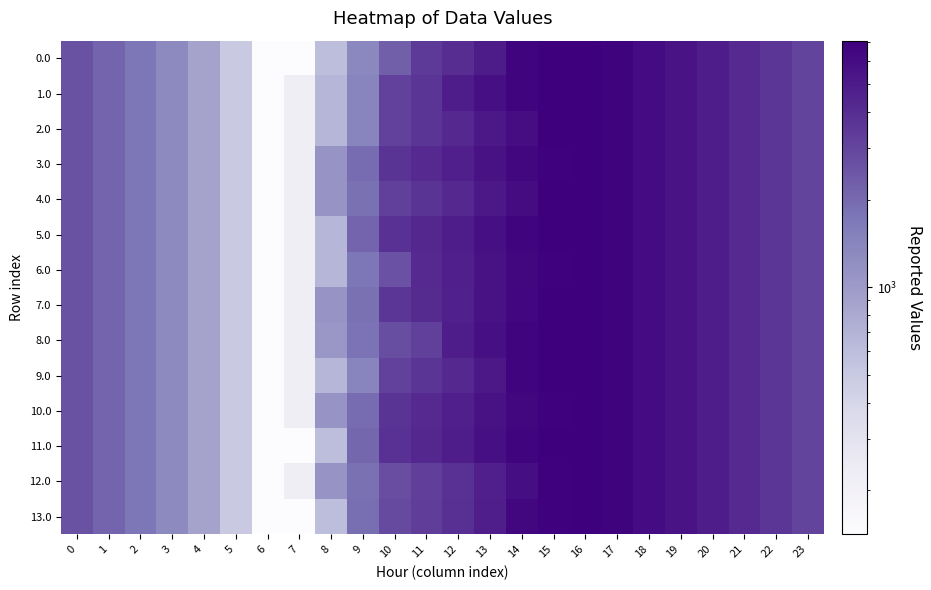

Reading left to right, transcribe all the data shown in this chart.

0.0: 0=2578.8	1=2124.7	2=1710.3	3=1301.8	4=892.8	5=492.3	6=141.0	7=141.0	8=599.8	9=1339.4	10=2257.0	11=3418.2	12=3983.3	13=4893.4	14=6591.2	15=7048.0	16=7048.0	17=6683.3	18=6116.7	19=5461.4	20=4825.2	21=4180.4	22=3582.1	23=3065.6
1.0: 0=2580.2	1=2126.1	2=1711.7	3=1303.2	4=894.2	5=492.3	6=141.0	7=216.5	8=675.4	9=1415.0	10=3159.4	11=3641.6	12=4845.2	13=5755.3	14=6591.2	15=7048.0	16=7048.0	17=6683.3	18=6118.1	19=5462.8	20=4826.6	21=4181.8	22=3583.5	23=3067.0
2.0: 0=2578.8	1=2124.7	2=1710.3	3=1301.8	4=894.2	5=492.3	6=141.0	7=216.5	8=675.4	9=1415.0	10=3159.4	11=3641.6	12=4206.6	13=5116.8	14=5952.6	15=7019.1	16=7048.0	17=6683.3	18=6116.7	19=5461.4	20=4825.2	21=4180.4	22=3582.1	23=3065.6
3.0: 0=2578.8	1=2124.7	2=1710.3	3=1301.8	4=892.8	5=490.9	6=141.0	7=216.5	8=1101.4	9=1936.7	10=3681.1	11=4163.2	12=4728.3	13=5638.4	14=6474.3	15=6931.1	16=7048.0	17=6683.3	18=6116.7	19=5461.4	20=4825.2	21=4180.4	22=3582.1	23=3065.6
4.0: 0=2580.2	1=2126.1	2=1711.7	3=1303.2	4=894.2	5=492.3	6=141.0	7=216.5	8=1101.4	9=1841.0	10=3188.2	11=3670.4	12=4235.5	13=5145.6	14=5981.5	15=7048.0	16=7048.0	17=6683.3	18=6116.7	19=5461.4	20=4825.2	21=4180.4	22=3583.5	23=3067.0
5.0: 0=2580.2	1=2126.1	2=1711.7	3=1303.2	4=894.2	5=492.3	6=141.0	7=216.5	8=675.4	9=2124.7	10=3797.9	11=4280.1	12=4845.2	13=5755.3	14=6591.2	15=7048.0	16=7048.0	17=6683.3	18=6116.7	19=5461.4	20=4825.2	21=4180.4	22=3583.5	23=3067.0
6.0: 0=2578.8	1=2124.7	2=1710.3	3=1301.8	4=892.8	5=490.9	6=141.0	7=216.5	8=675.4	9=1713.8	10=2631.4	11=4163.2	12=4728.3	13=5638.4	14=6474.3	15=6931.1	16=7048.0	17=6683.3	18=6116.7	19=5461.4	20=4825.2	21=4180.4	22=3582.1	23=3065.6
7.0: 0=2580.2	1=2126.1	2=1711.7	3=1303.2	4=894.2	5=492.3	6=141.0	7=216.5	8=1101.4	9=1841.0	10=3585.4	11=4067.6	12=4632.6	13=5542.8	14=6378.6	15=7048.0	16=7048.0	17=6684.7	18=6118.1	19=5462.8	20=4826.6	21=4181.8	22=3583.5	23=3067.0
8.0: 0=2578.8	1=2124.7	2=1710.3	3=1301.8	4=892.8	5=492.3	6=141.0	7=216.5	8=1055.0	9=1794.6	10=2712.2	11=3194.4	12=4845.2	13=5755.3	14=6591.2	15=7048.0	16=7048.0	17=6683.3	18=6116.7	19=5461.4	20=4825.2	21=4180.4	22=3582.1	23=3065.6
9.0: 0=2578.8	1=2124.7	2=1710.3	3=1301.8	4=892.8	5=492.3	6=141.0	7=216.5	8=675.4	9=1415.0	10=3159.4	11=3641.6	12=4206.6	13=5116.8	14=6591.2	15=7048.0	16=7048.0	17=6683.3	18=6116.7	19=5461.4	20=4825.2	21=4180.4	22=3582.1	23=3065.6
10.0: 0=2578.8	1=2124.7	2=1710.3	3=1301.8	4=892.8	5=490.9	6=141.0	7=216.5	8=1101.4	9=1936.7	10=3681.1	11=4163.2	12=4728.3	13=5638.4	14=6474.3	15=6931.1	16=7048.0	17=6683.3	18=6116.7	19=5461.4	20=4825.2	21=4180.4	22=3582.1	23=3065.6
11.0: 0=2578.8	1=2124.7	2=1711.7	3=1303.2	4=894.2	5=492.3	6=141.0	7=141.0	8=599.8	9=2049.1	10=3793.5	11=4275.7	12=4840.7	13=5750.9	14=6586.8	15=7043.6	16=7048.0	17=6683.3	18=6116.7	19=5461.4	20=4825.2	21=4180.4	22=3582.1	23=3065.6
12.0: 0=2578.8	1=2124.7	2=1710.3	3=1301.8	4=892.8	5=490.9	6=141.0	7=216.5	8=1101.4	9=1841.0	10=2758.6	11=3240.8	12=3805.8	13=4716.0	14=5864.6	15=6931.1	16=7048.0	17=6683.3	18=6116.7	19=5461.4	20=4825.2	21=4180.4	22=3582.1	23=3065.6
13.0: 0=2578.8	1=2124.7	2=1710.3	3=1301.8	4=892.8	5=492.3	6=141.0	7=141.0	8=599.8	9=1901.6	10=2819.2	11=3301.4	12=3866.4	13=4776.6	14=6474.3	15=6931.1	16=7048.0	17=6683.3	18=6116.7	19=5461.4	20=4825.2	21=4180.4	22=3582.1	23=3065.6